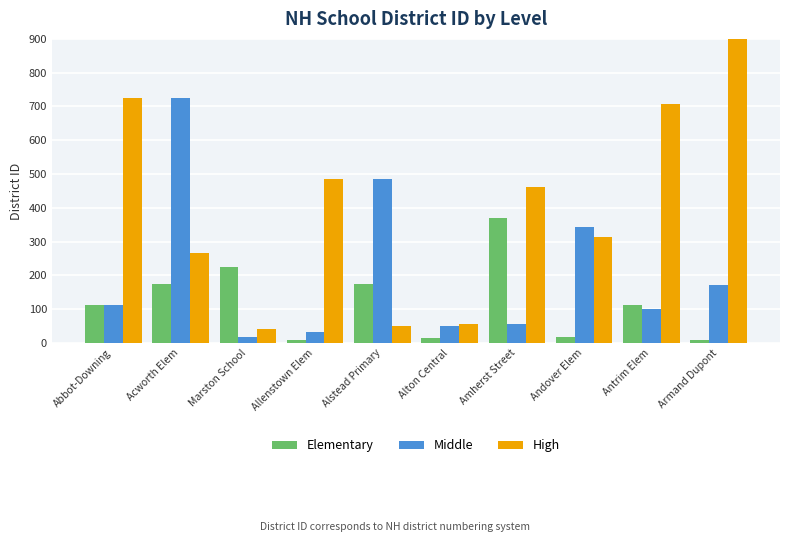

Is the value of High at Acworth Elem greater than the value of Elementary at Armand Dupont?

Yes